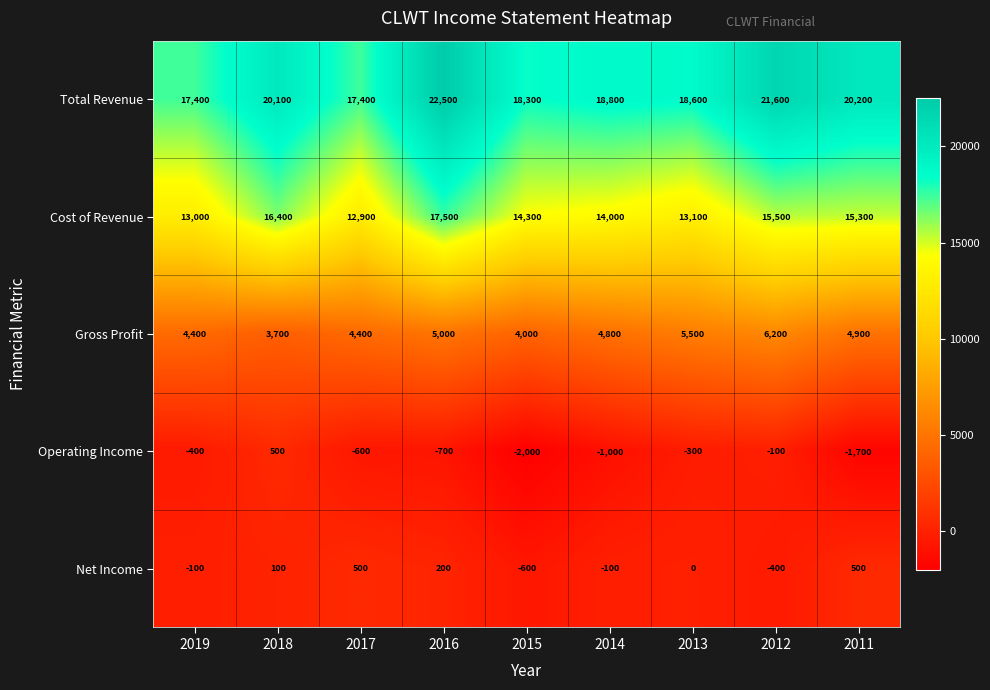

What is the difference between the highest and lowest values at 2015?

20300